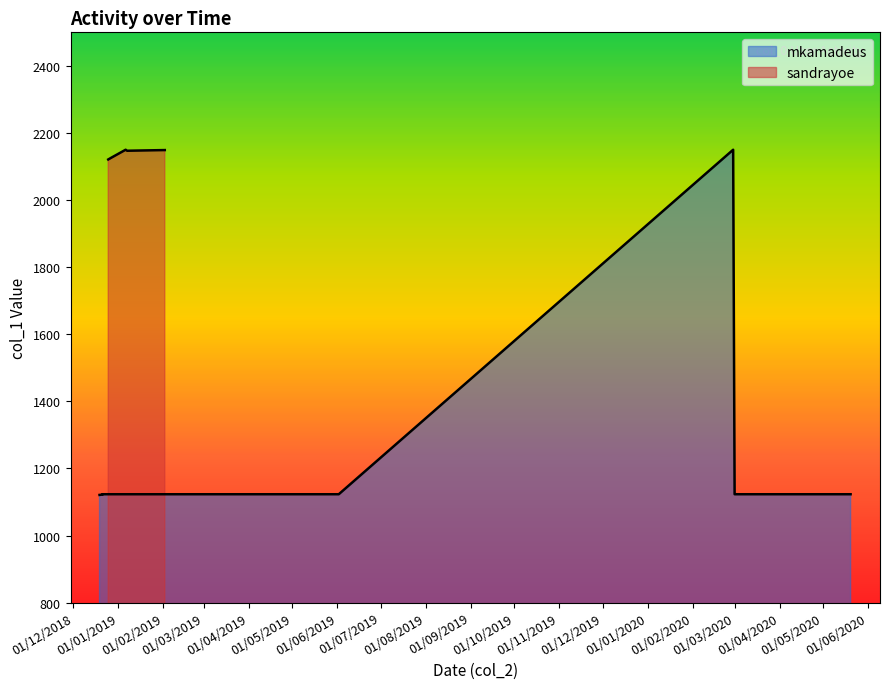

True or false: the data shows 1123 at 27/12/2018.

True